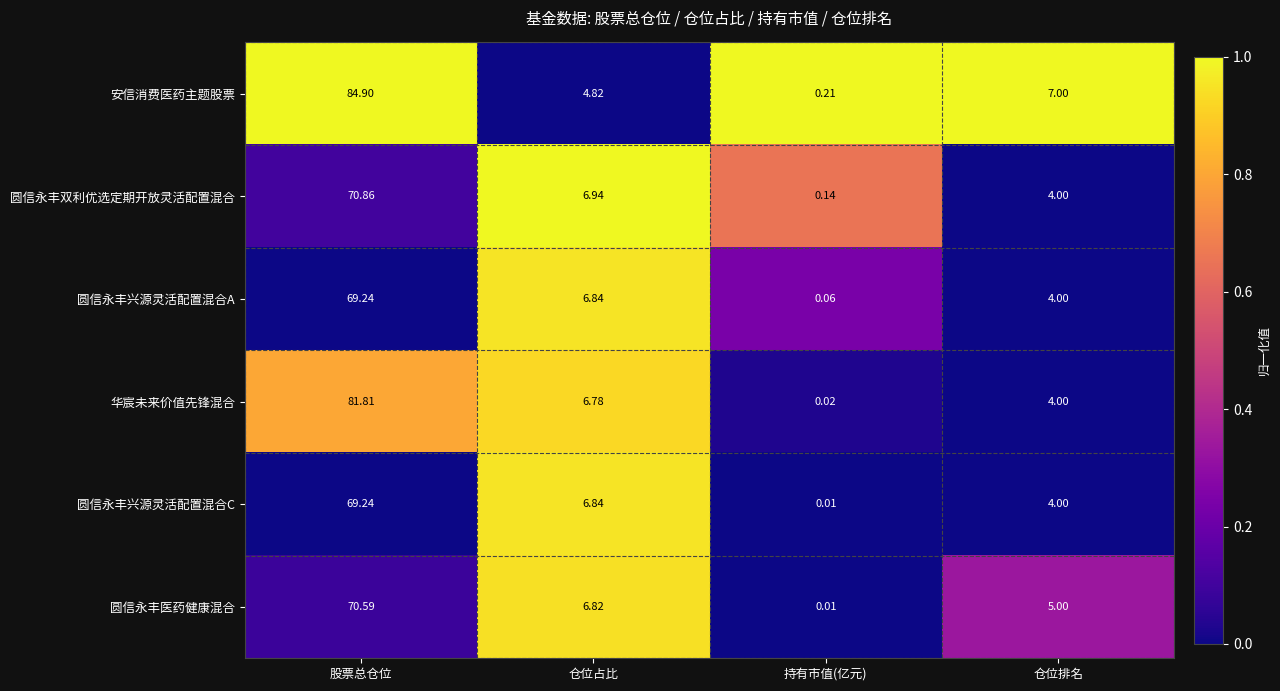

Which series has the widest spread of values?

安信消费医药主题股票